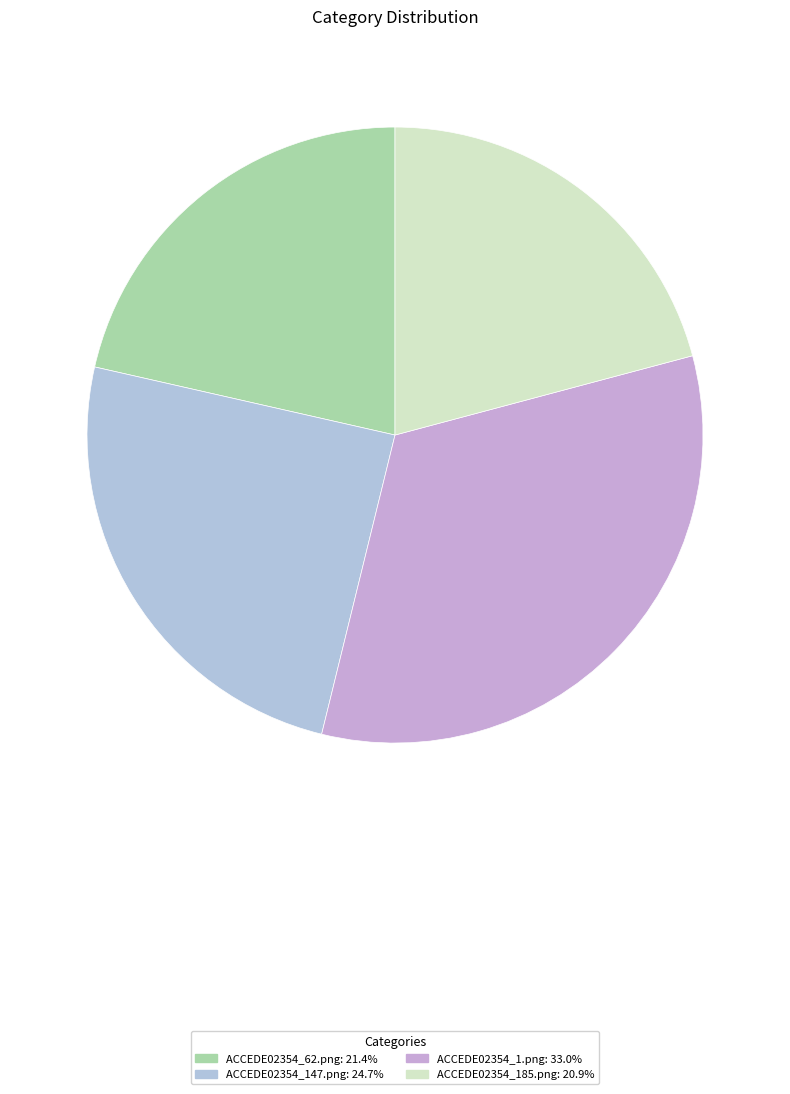

The ACCEDE02354_1.png slice represents 33% of the pie. True or false?

True